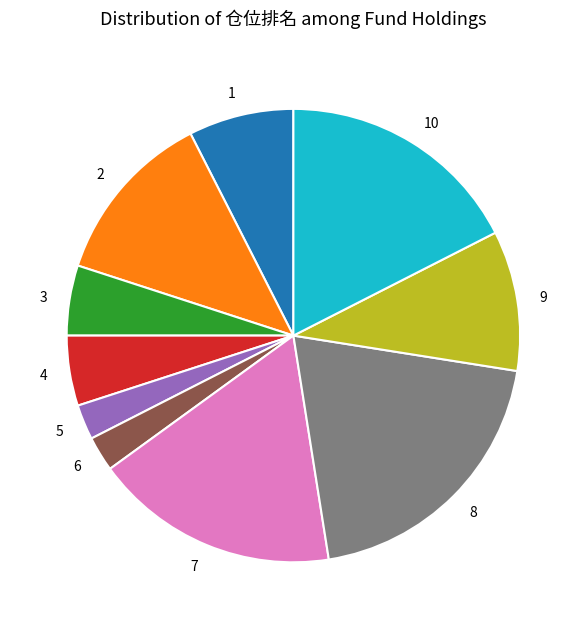

True or false: 3 accounts for 1% of the total.

False